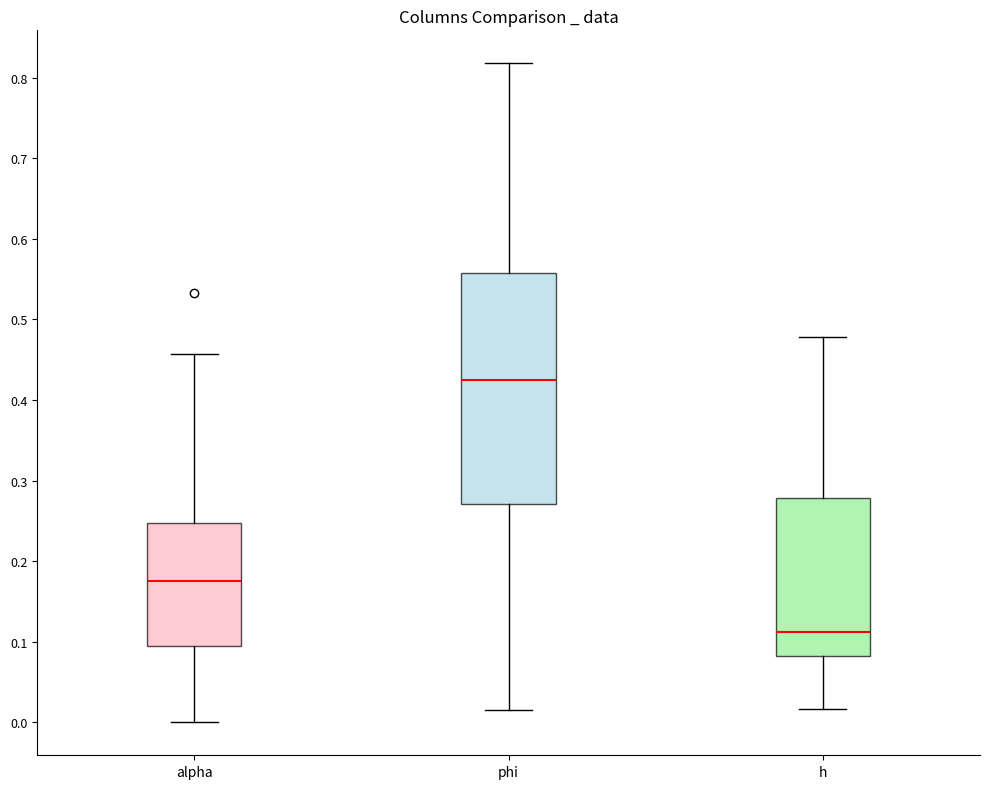

Reading left to right, read every box against the y-axis: the position of its median line, the range the box covers, and the ends of its whiskers. The values are not printed on the chart, so give them approximately, as read against the axis.

alpha: median 0.18, box 0.09 to 0.25, whiskers 0.00 to 0.46
phi: median 0.42, box 0.27 to 0.56, whiskers 0.02 to 0.82
h: median 0.11, box 0.08 to 0.28, whiskers 0.02 to 0.48